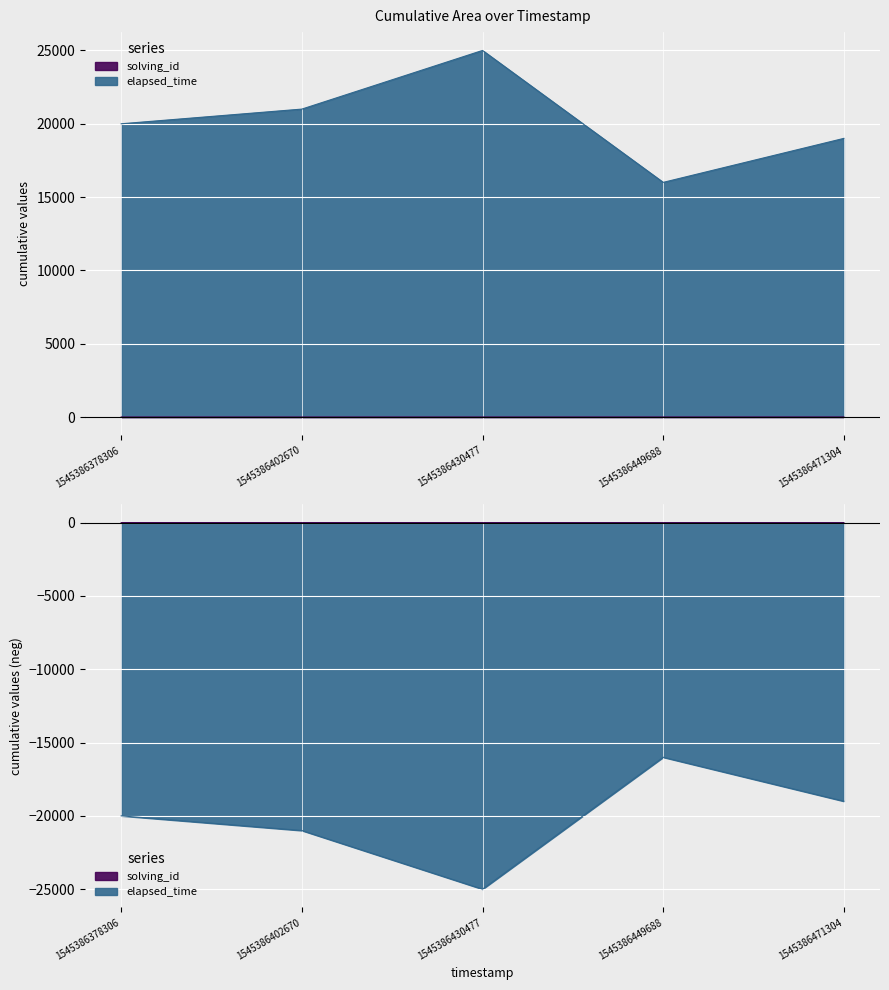

What is the maximum value for elapsed_time?

25003